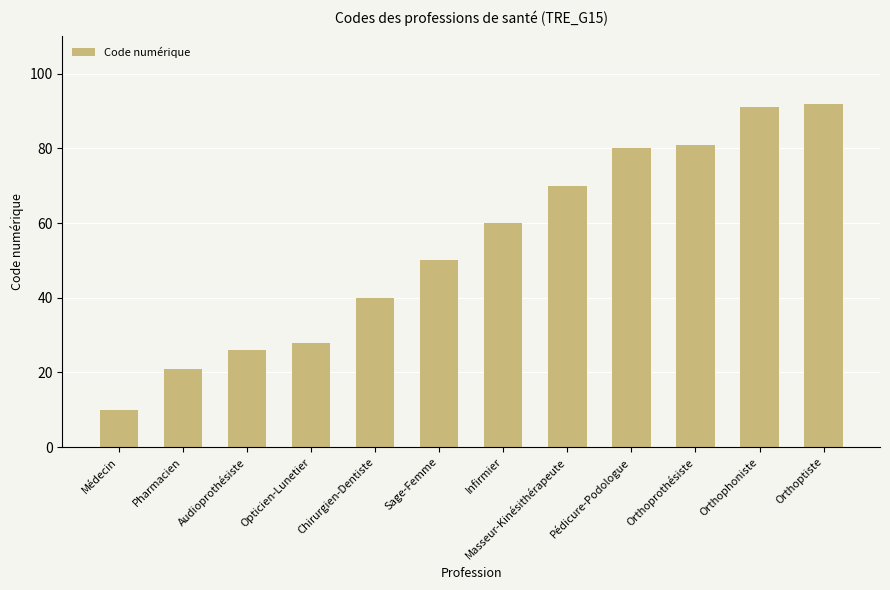

Between Sage-Femme and Opticien-Lunetier, which is larger?

Sage-Femme